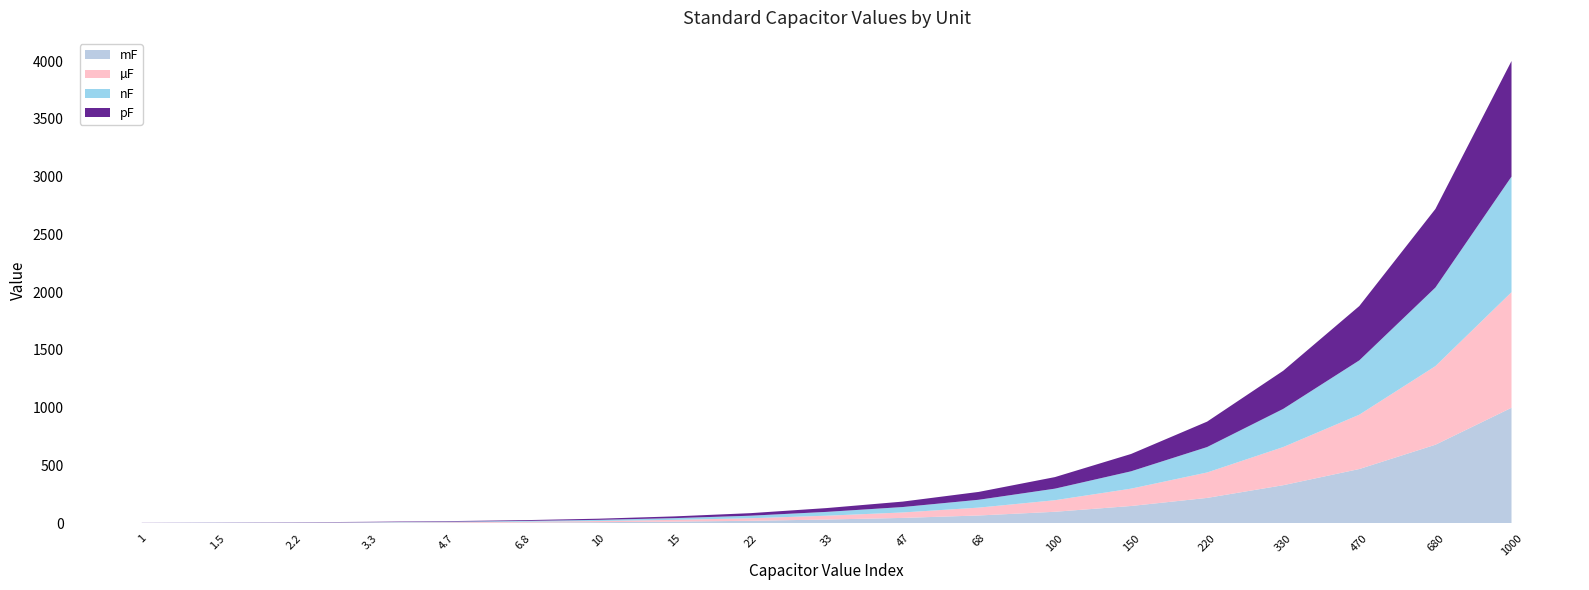

Reading left to right, transcribe all the data shown in this chart.

pF: 1.0	1.5	2.2	3.3	4.7	6.8	10.0	15.0	22.0	33.0	47.0	68.0	100.0	150.0	220.0	330.0	470.0	680.0	1000.0
nF: 1.0	1.5	2.2	3.3	4.7	6.8	10.0	15.0	22.0	33.0	47.0	68.0	100.0	150.0	220.0	330.0	470.0	680.0	1000.0
µF: 1.0	1.5	2.2	3.3	4.7	6.8	10.0	15.0	22.0	33.0	47.0	68.0	100.0	150.0	220.0	330.0	470.0	680.0	1000.0
mF: 1.0	1.5	2.2	3.3	4.7	6.8	10.0	15.0	22.0	33.0	47.0	68.0	100.0	150.0	220.0	330.0	470.0	680.0	1000.0